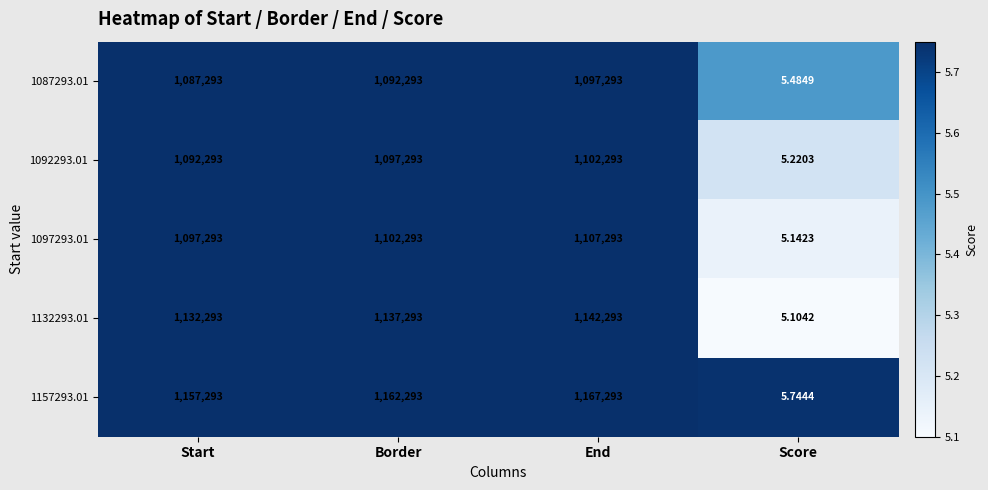

Where is 1132293.01 nearest to the value 571149?

Start